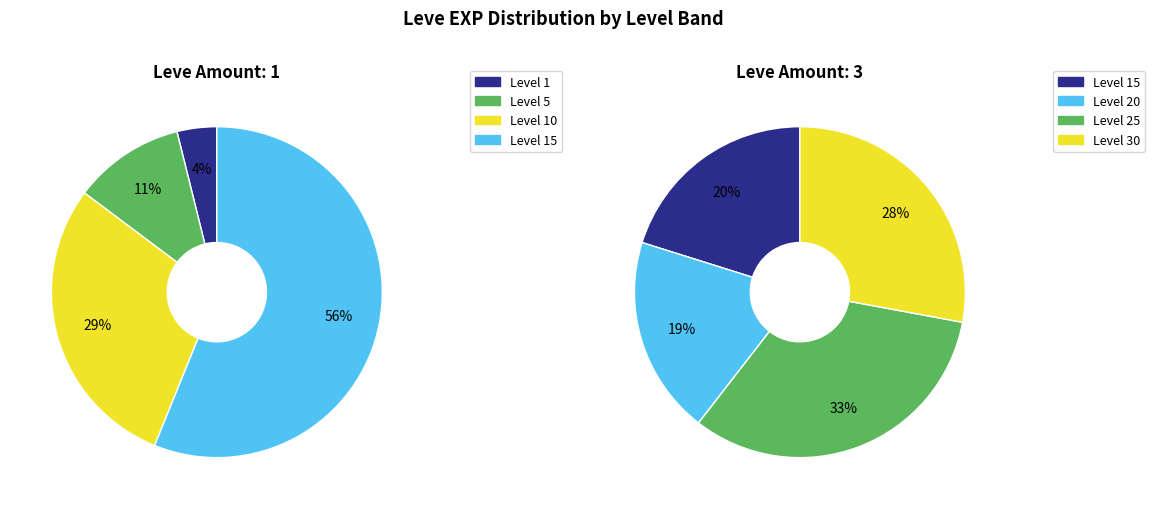

Does any single category account for the majority?

No